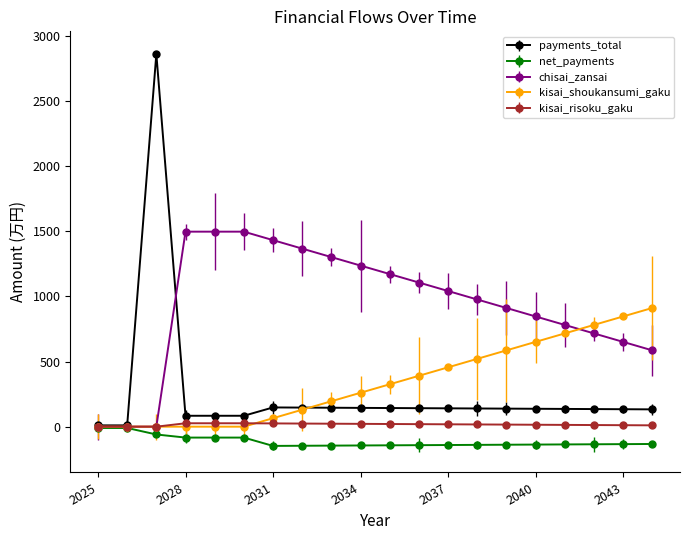

What is the smallest value displayed?

-147.6